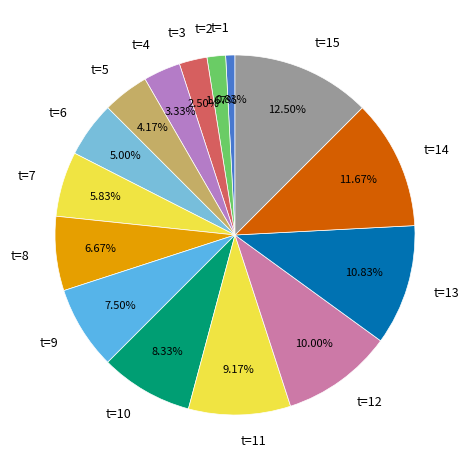

To the nearest percent, what is the average slice percentage?

7%